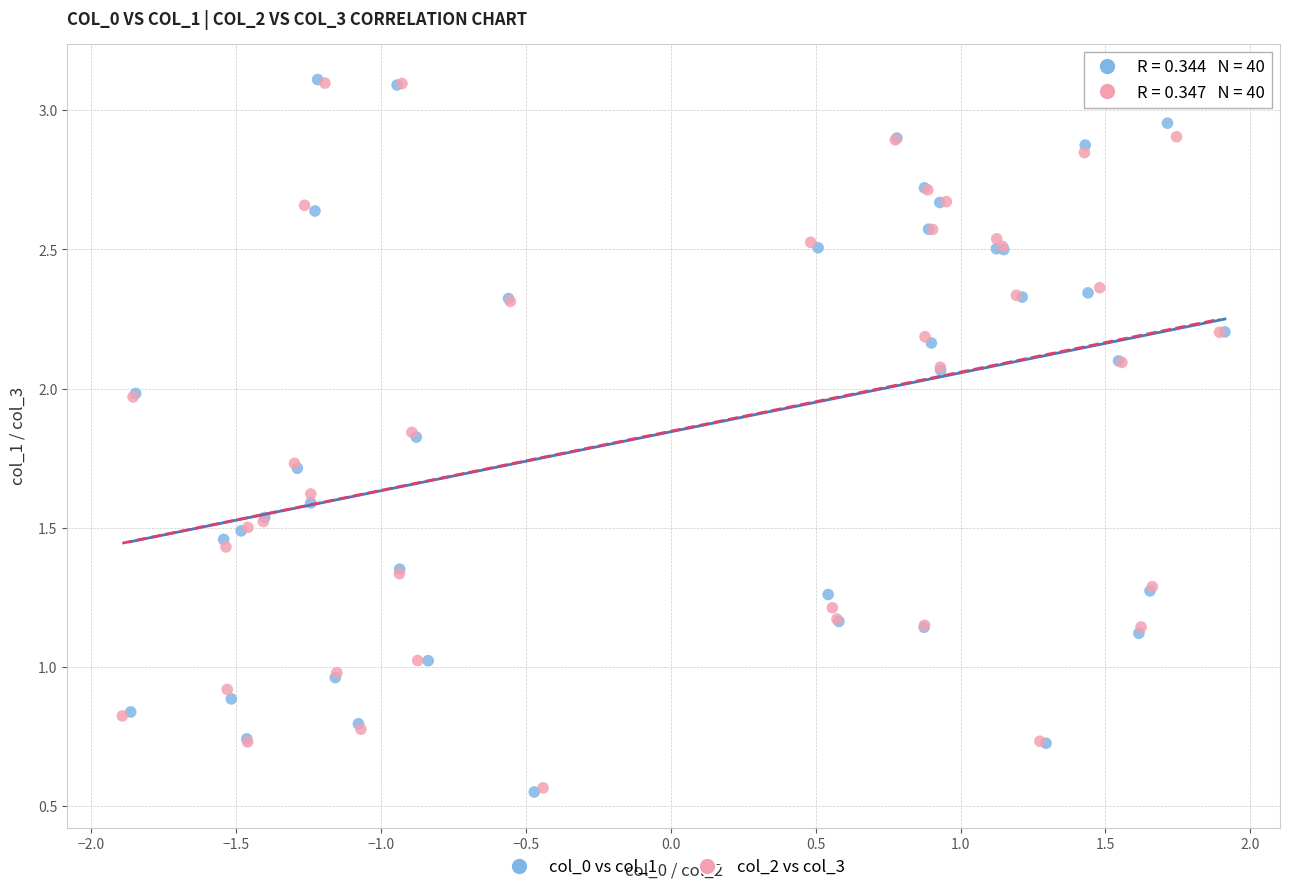

Which series has the widest spread of Y values?

col_0 vs col_1